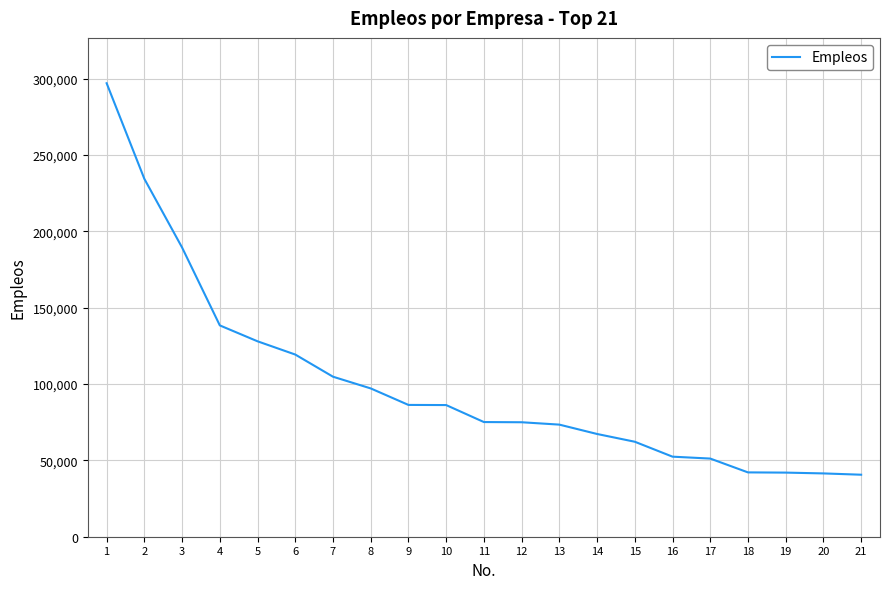

What is the ratio of the value at 6 to the value at 2?

0.5